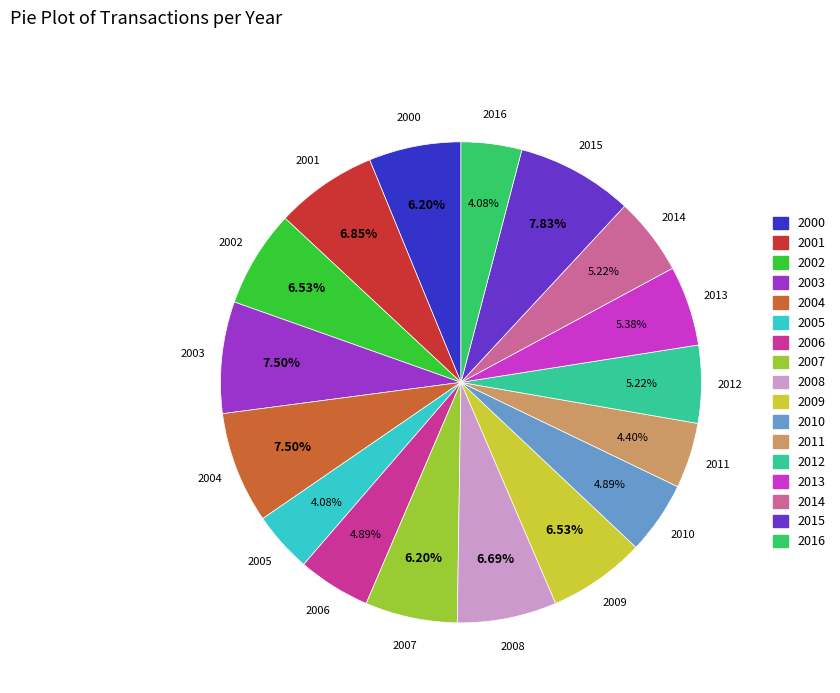

How many segments does this pie chart have?

17